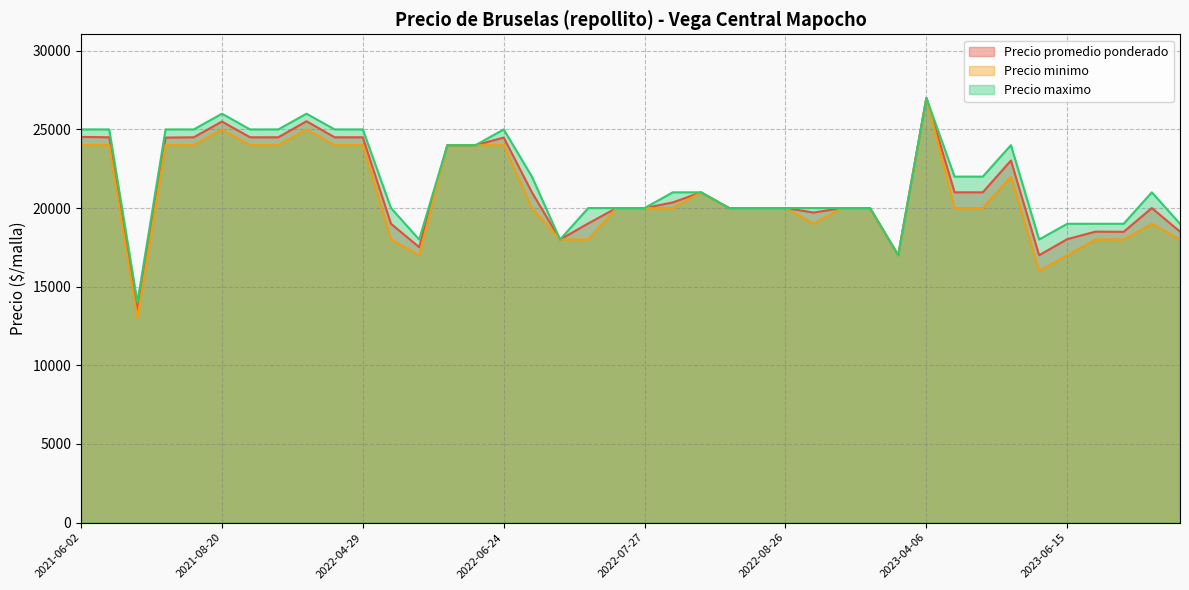

At 2023-08-10, list the series in order from smallest to largest.

Precio minimo, Precio promedio ponderado, Precio maximo